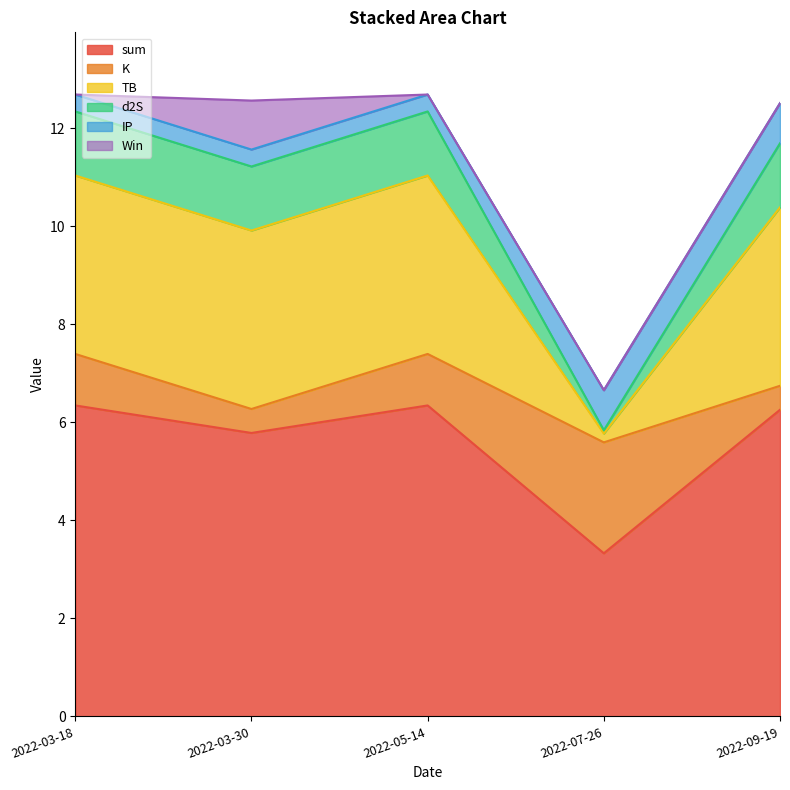

What are all the series names shown in the legend?

sum, K, TB, d2S, IP, Win